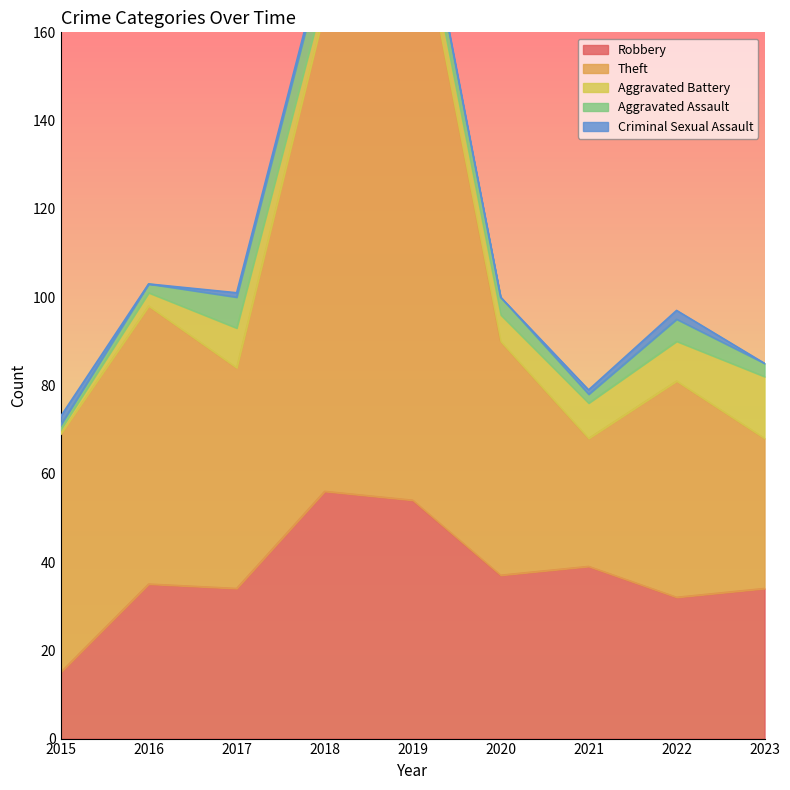

At how many categories does at least one series exceed 125?

1